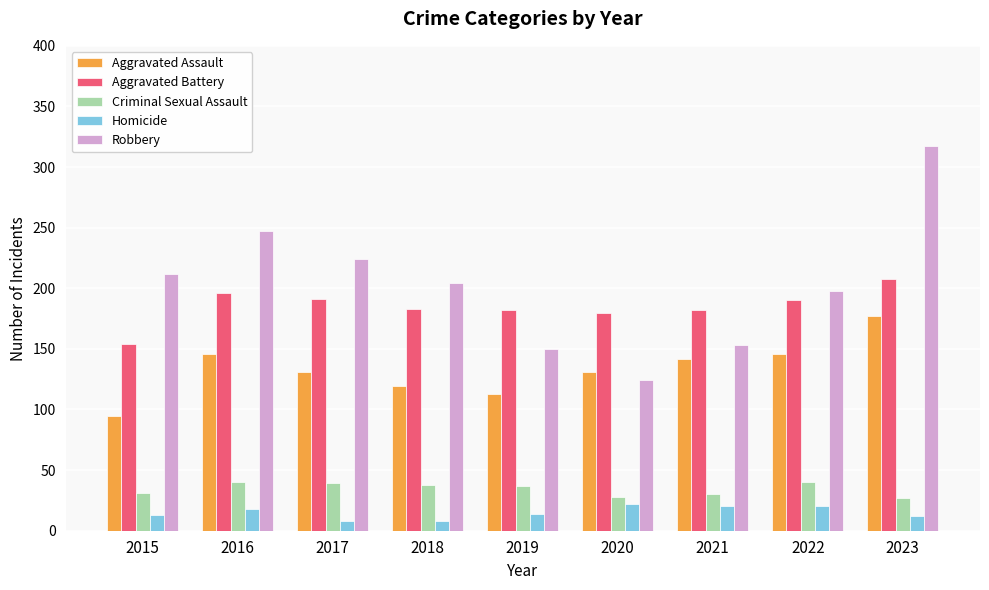

What is the greatest value displayed?

317